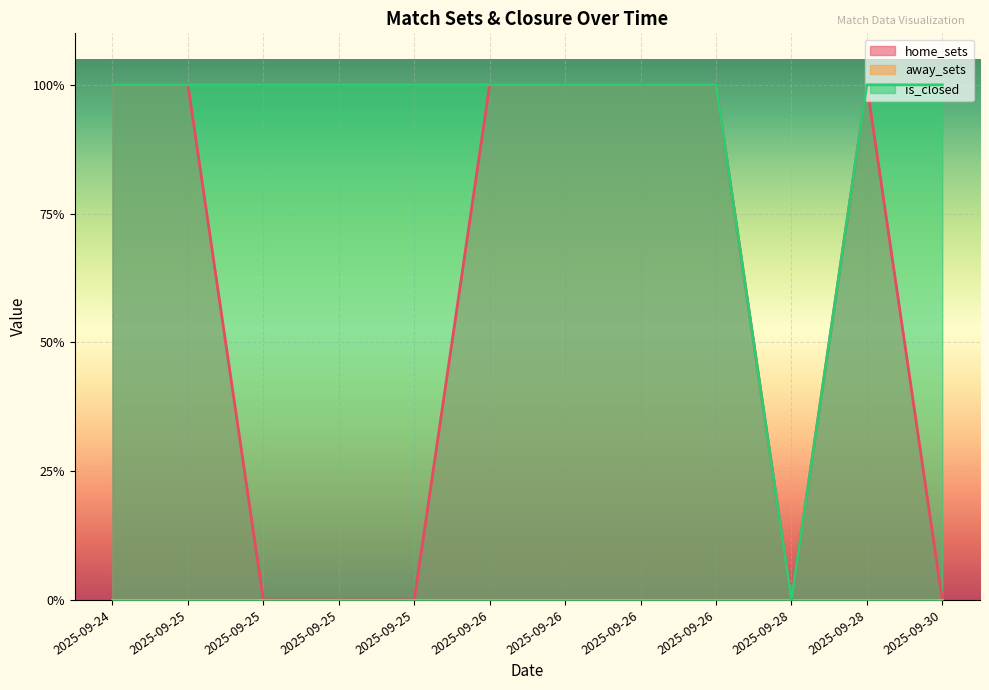

What is the sum of the home_sets values at 2025-09-26 and 2025-09-28?

2